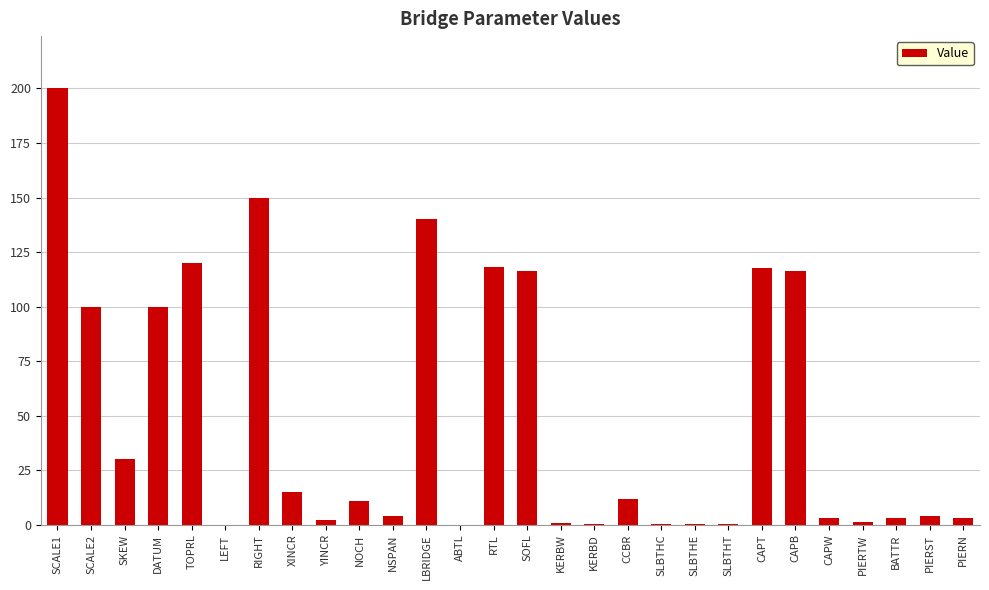

What is the maximum value shown in the chart?

200.0